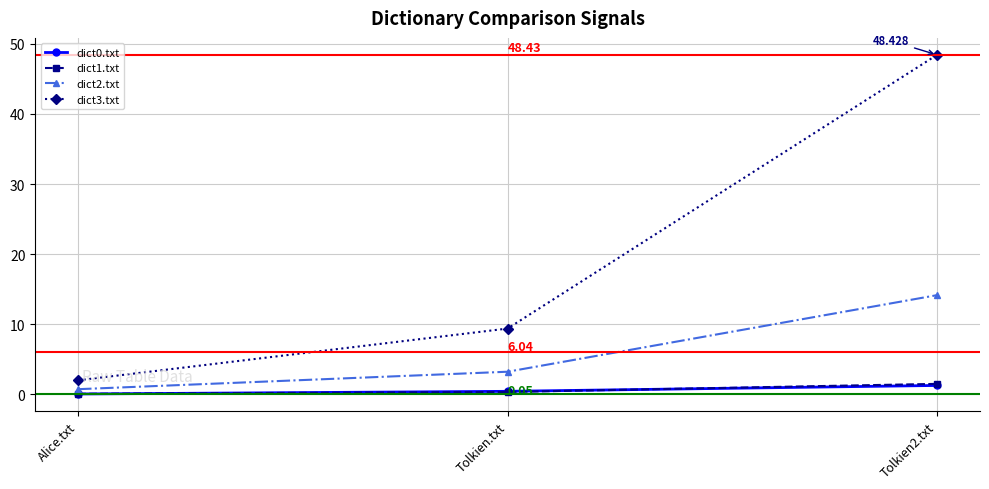

Count the number of data series in this chart.

4